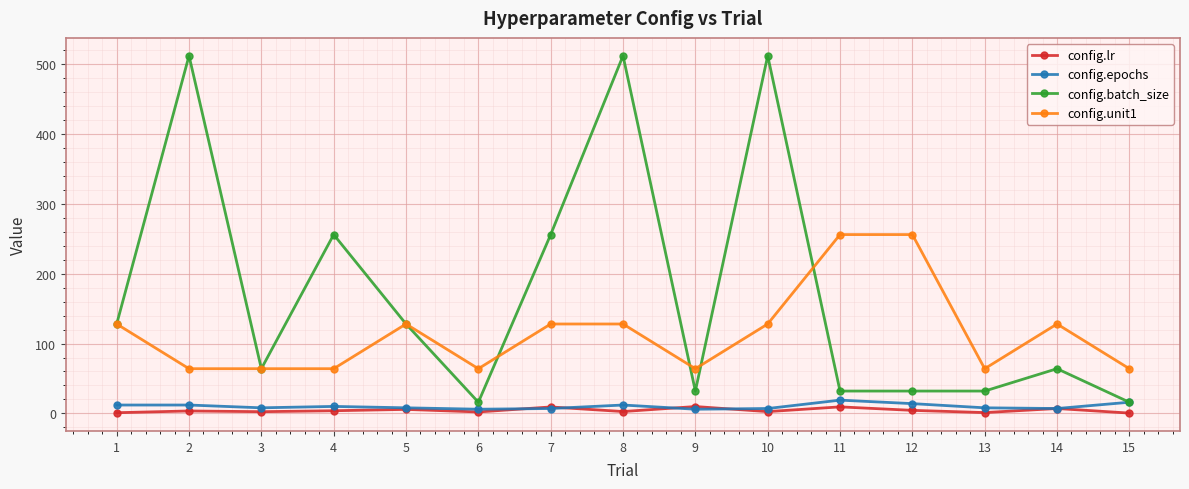

What is the difference between the maximum and minimum values in the config.batch_size series?

496.0